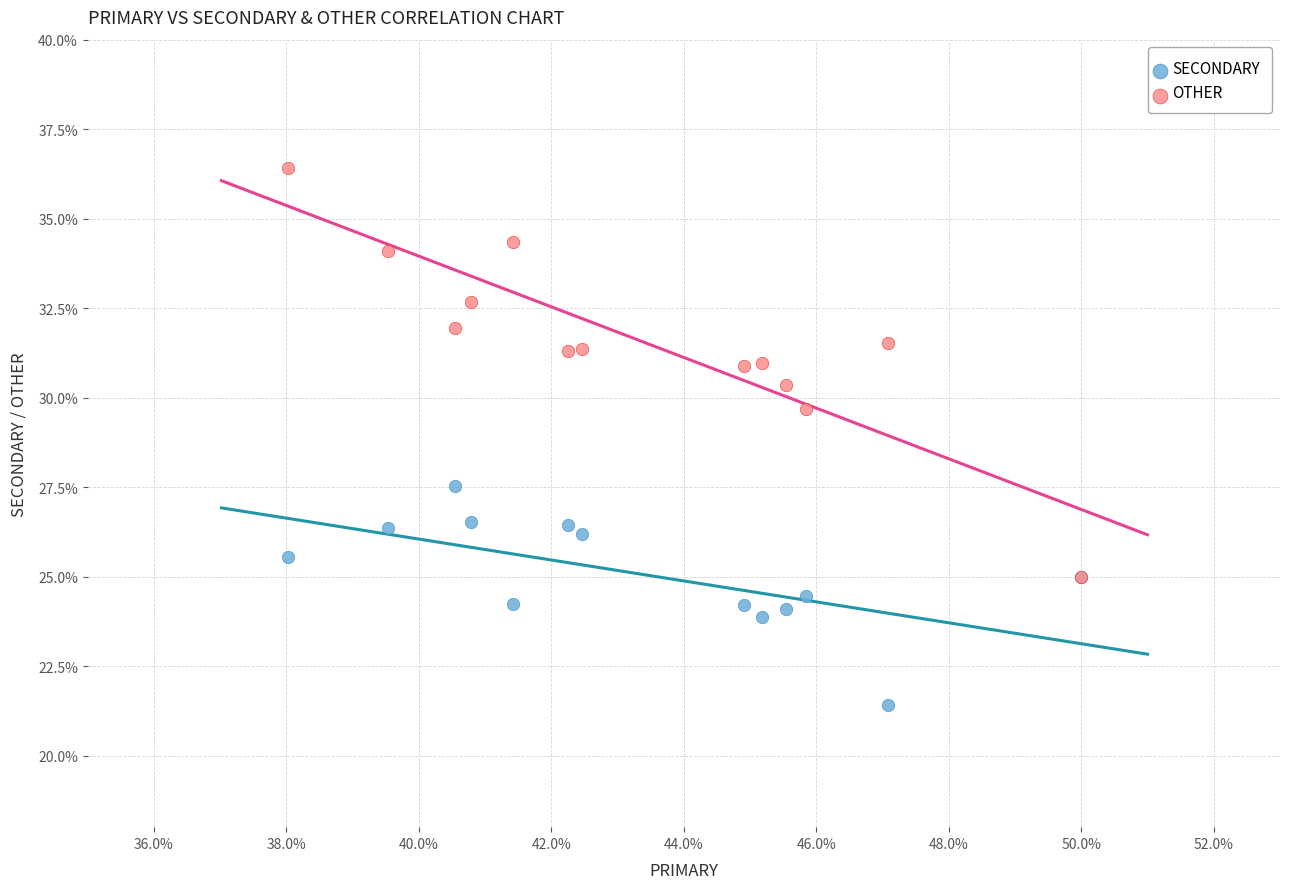

Across all series, what Y value is closest to 28?

27.5